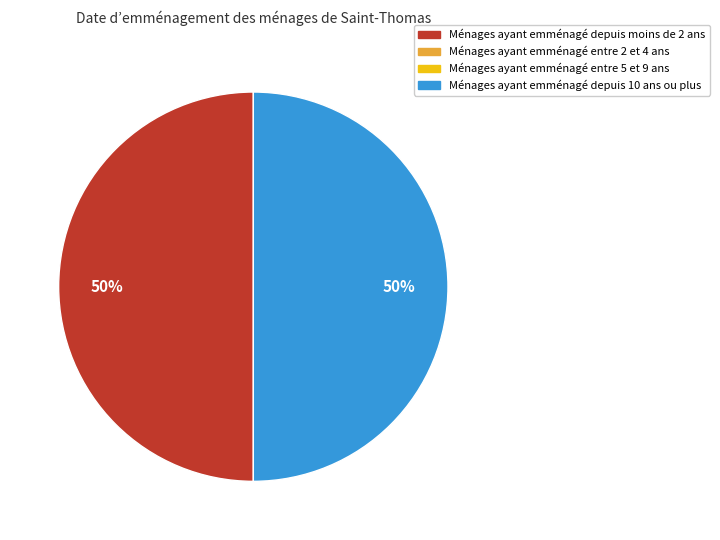

To the nearest percent, what is the average slice percentage?

50%